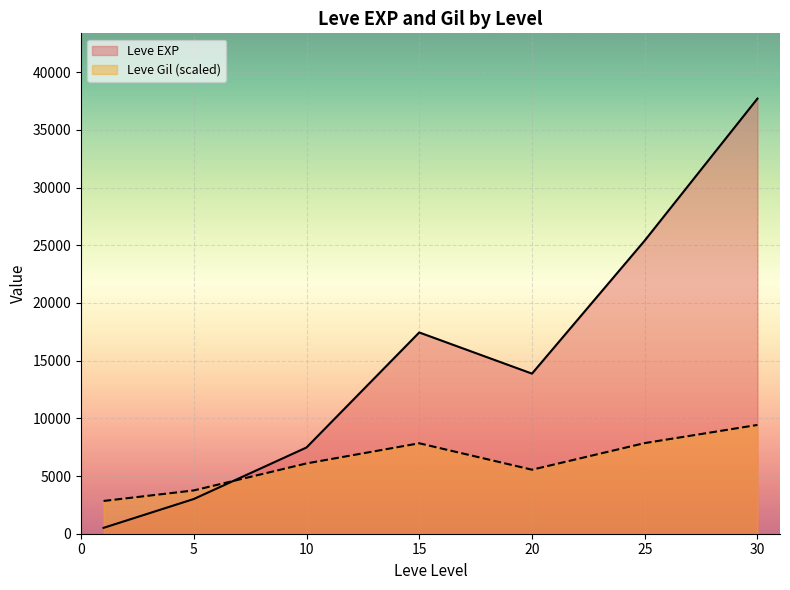

At which category does Leve EXP reach its first local valley?

20